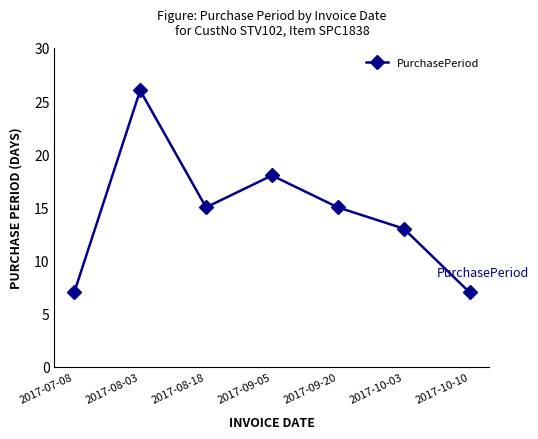

How many data points are less than 15?

3